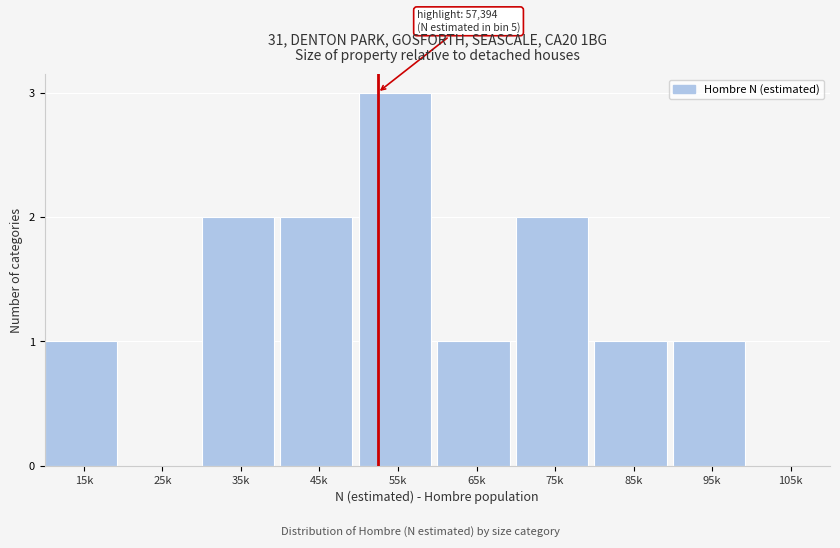

Reading right to left, extract all data points from this chart.

105k=0	95k=1	85k=1	75k=2	65k=1	55k=3	45k=2	35k=2	25k=0	15k=1